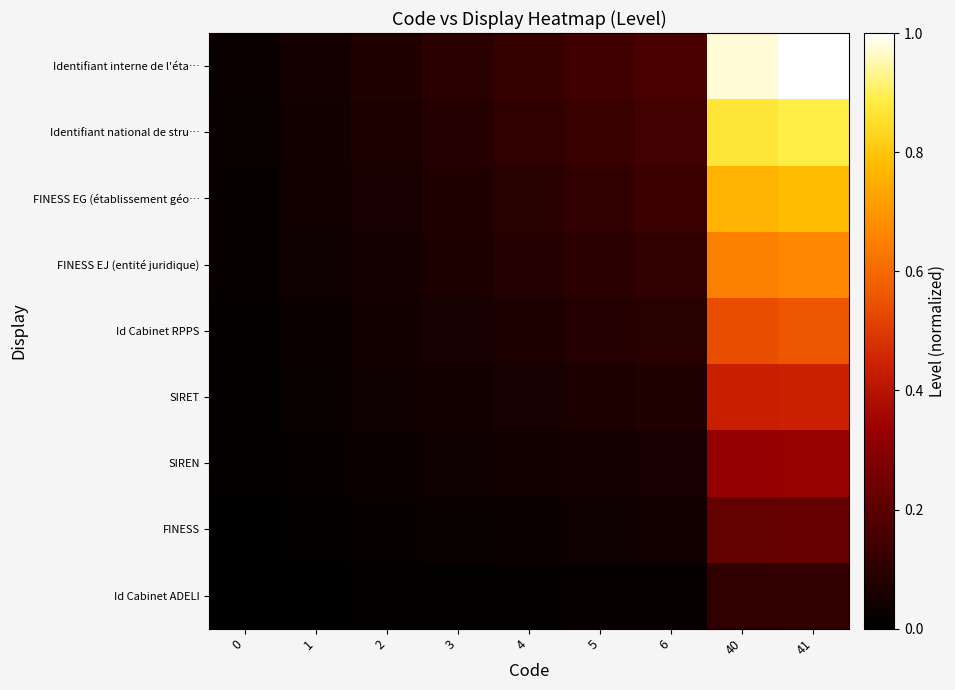

Is the value of SIREN at 40 greater than the value of Id Cabinet RPPS at 4?

Yes